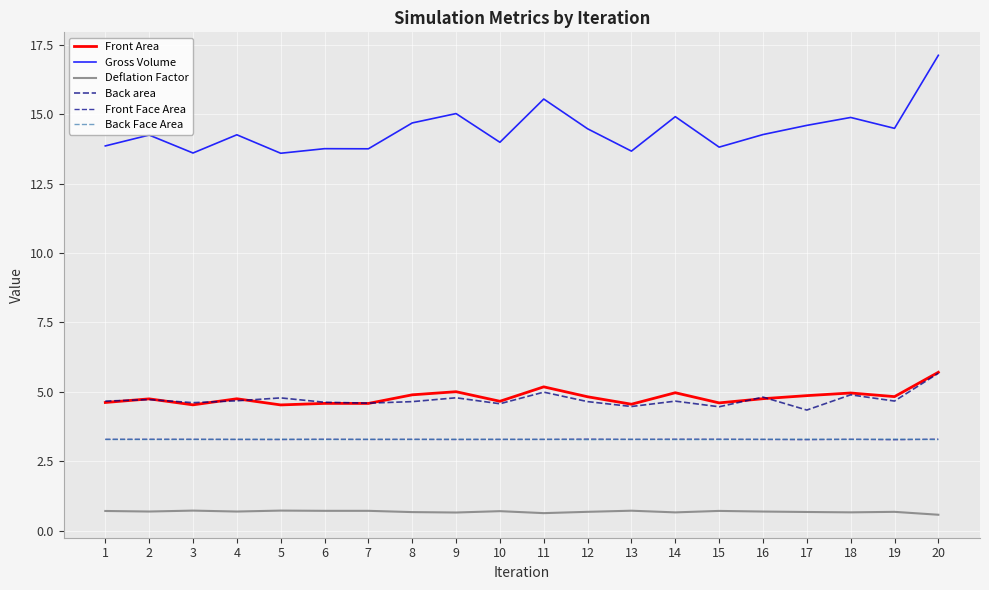

True or false: Front Face Area and Gross Volume intersect in this chart.

False